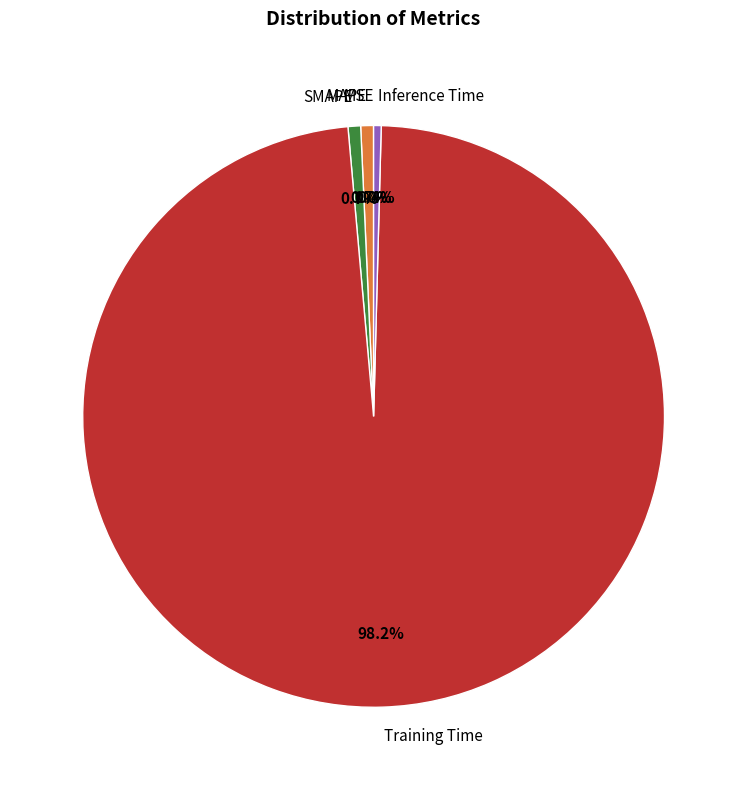

Which category has the biggest portion of the pie?

Training Time